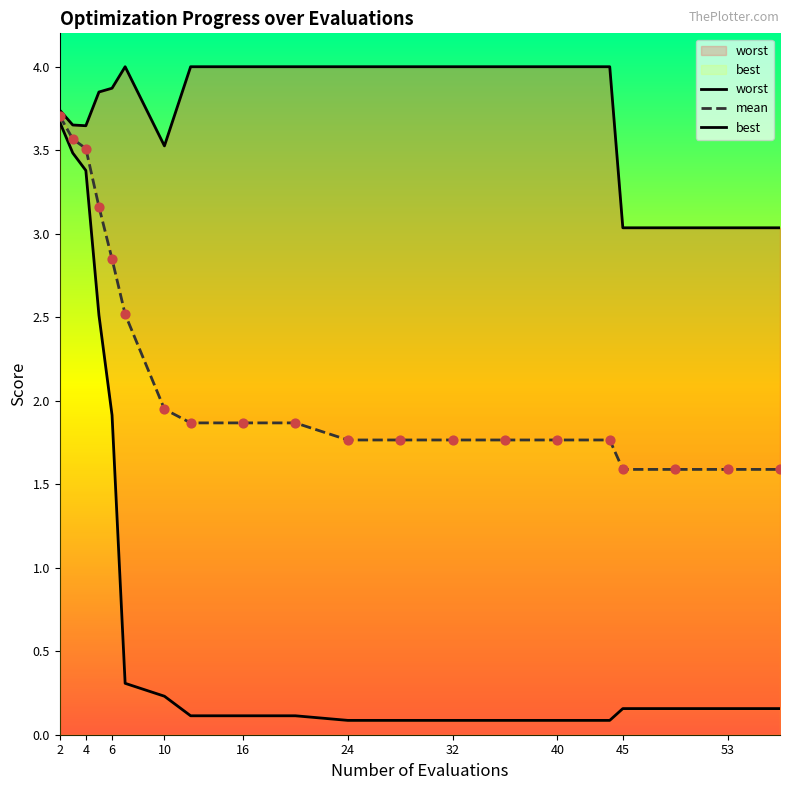

Which series has the largest total across all categories?

worst